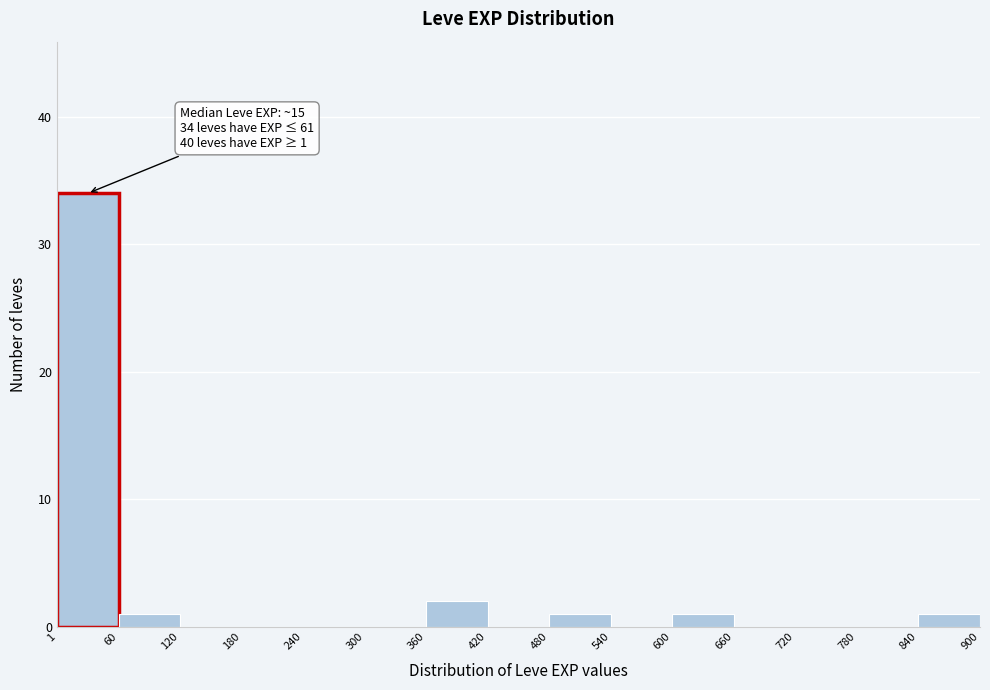

Which range on the x-axis has the tallest bar?

1 to 60